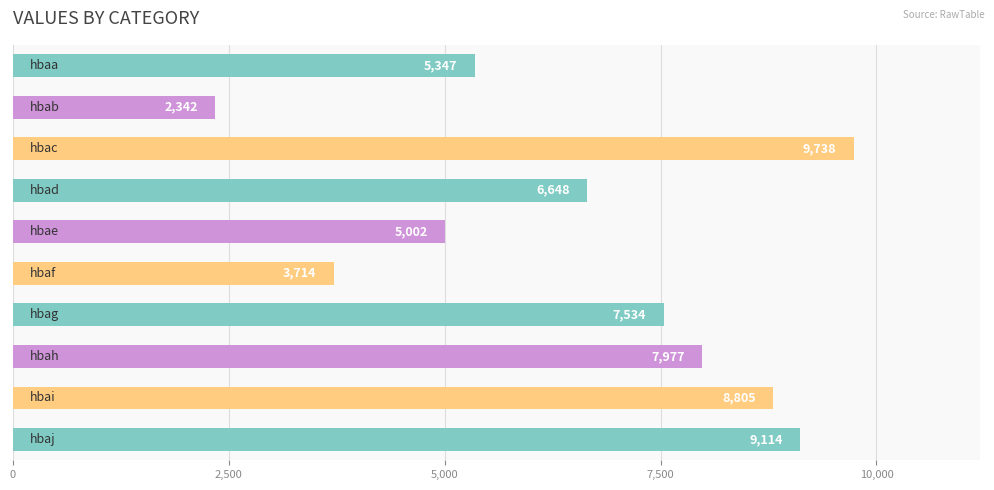

What is the value of the 9th bar from the top?

8805